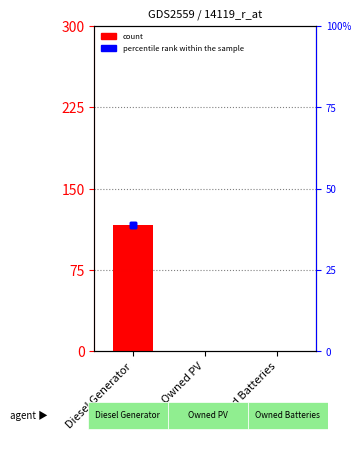

What is the sum of all col_9 values?

116